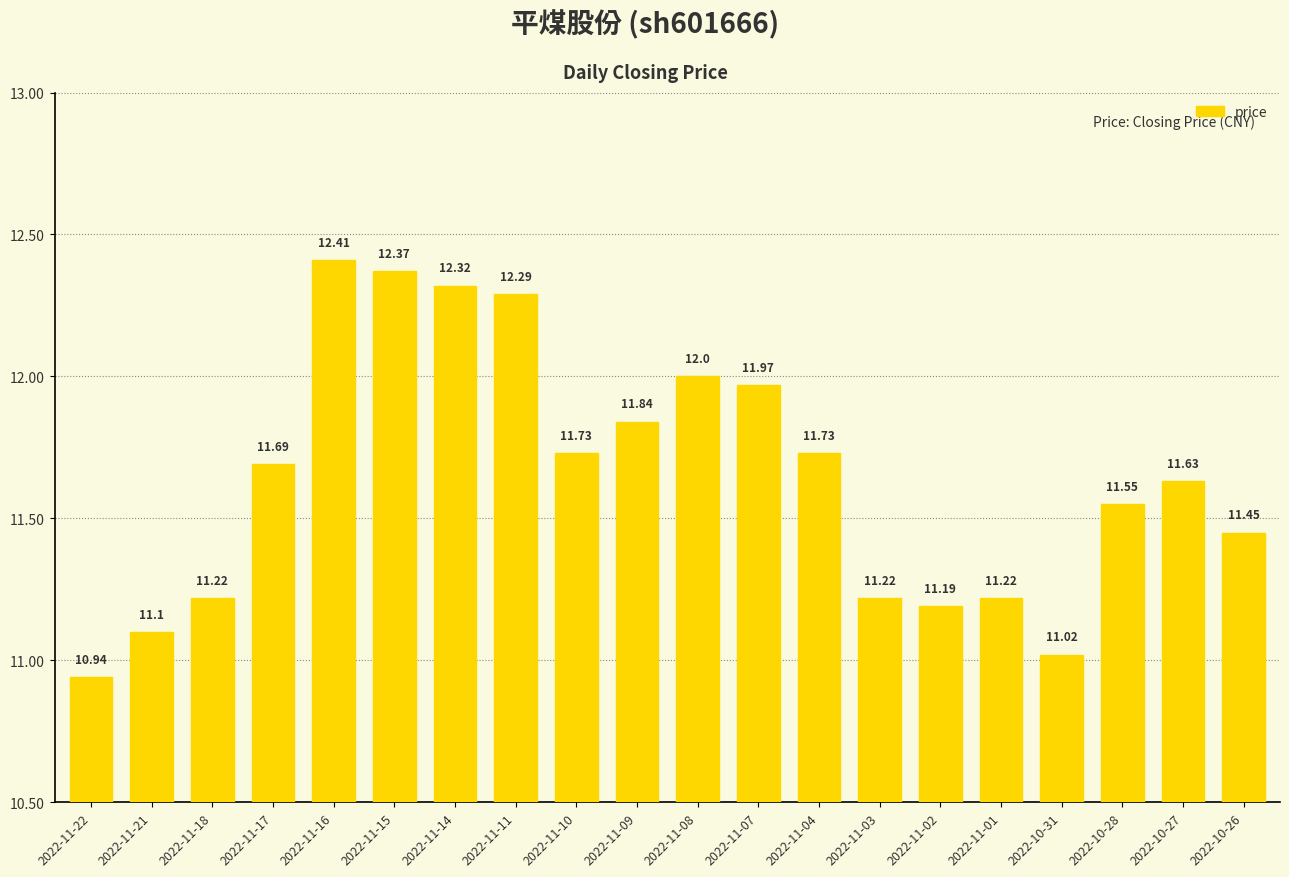

At which label is the value closest to 11?

2022-10-31